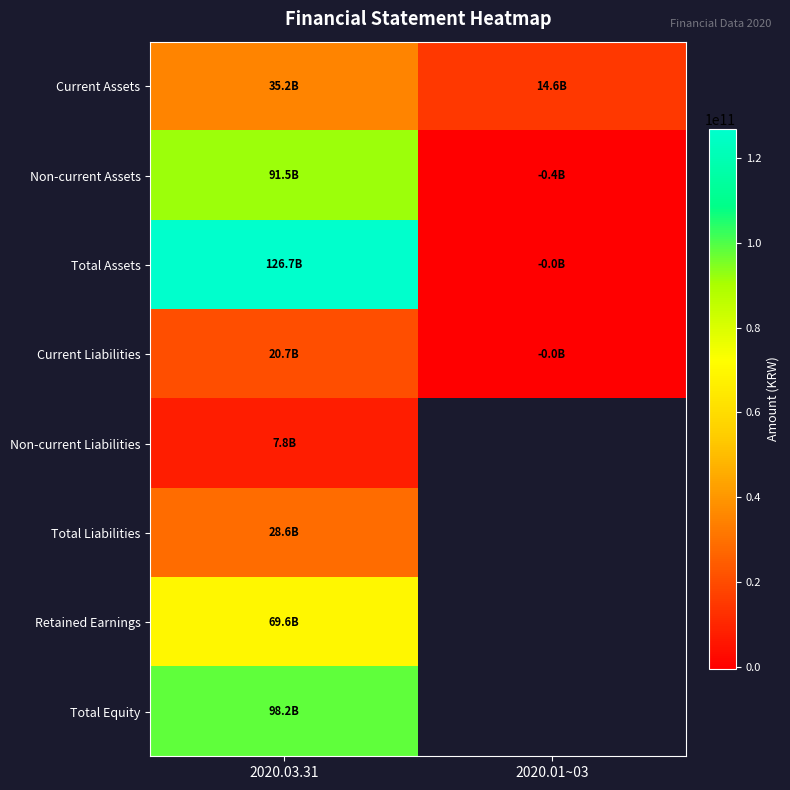

How many data points does each series have?

2